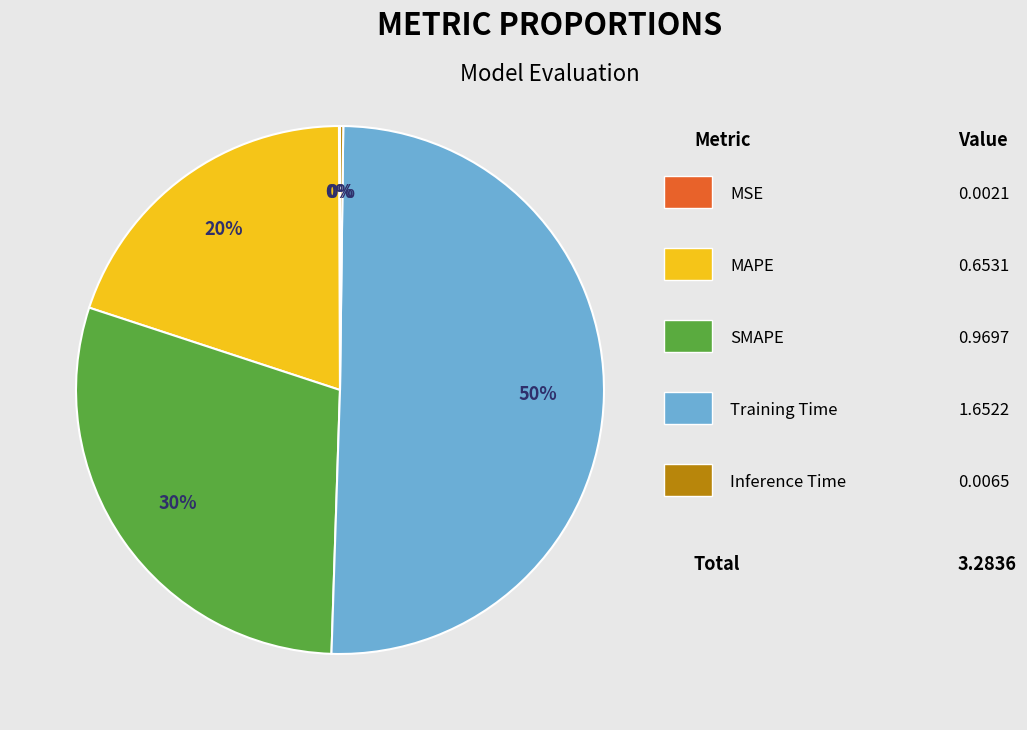

To the nearest percent, what is the difference between the largest and smallest slice percentages?

50%